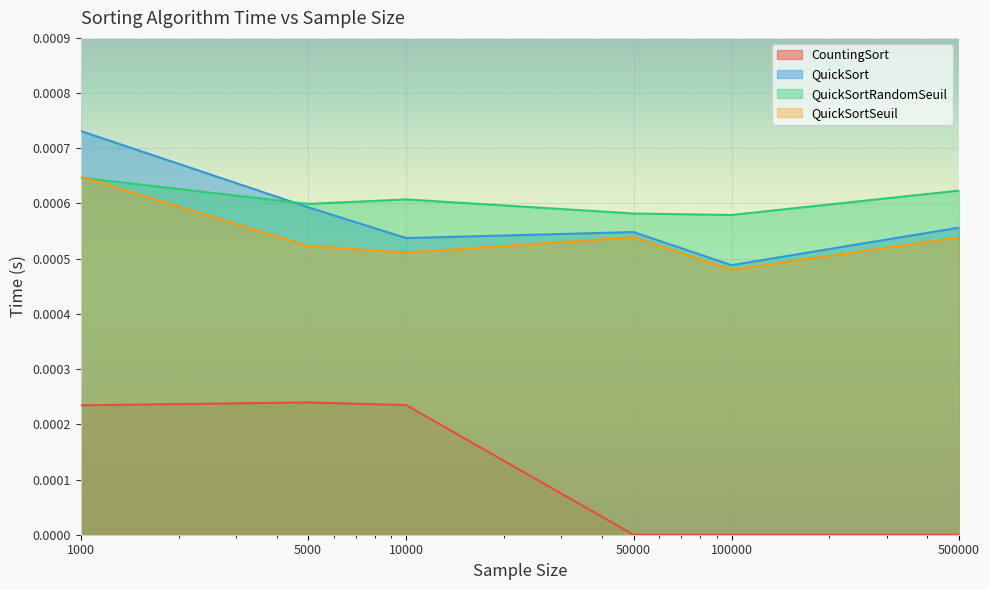

Between which two adjacent categories do QuickSortRandomSeuil and QuickSortSeuil first intersect?

1000 and 5000